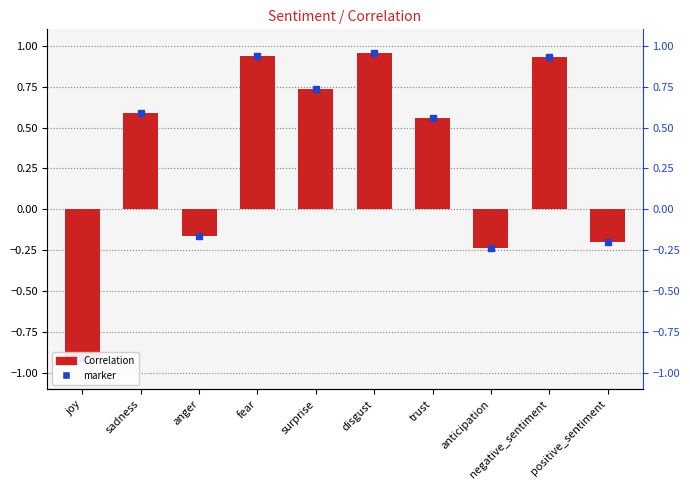

At which category does the chart reach its peak across all series?

disgust